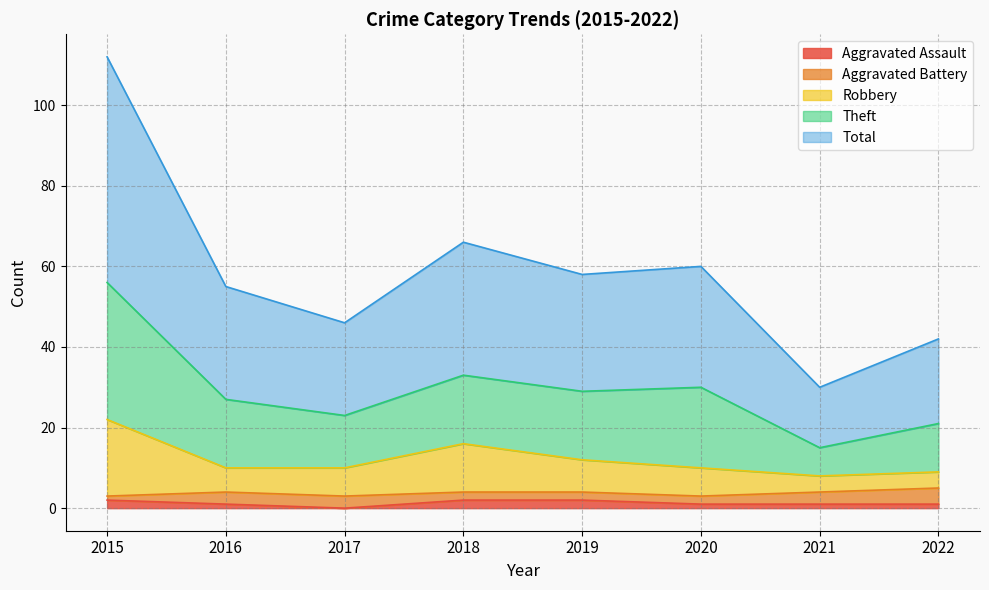

What is the value of the Aggravated Assault point at the 4th from the left?

2